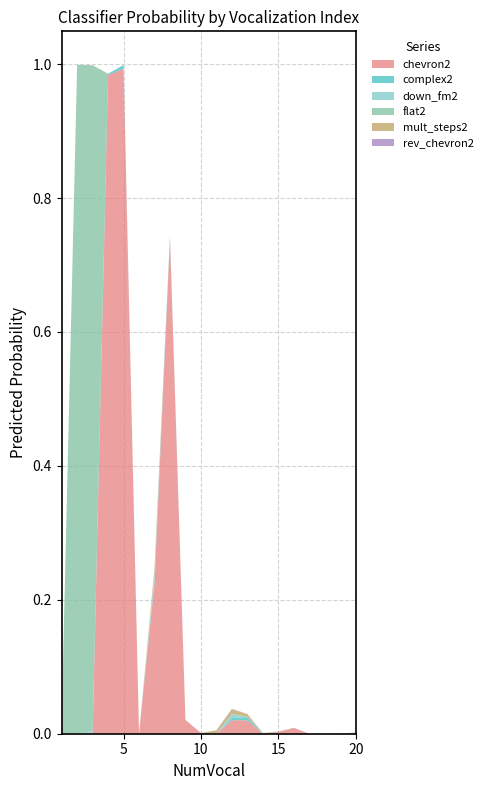

Reading left to right, list all the values displayed in this chart.

chevron2: 1=0.0	2=0.0	3=0.0	4=1.0	5=1.0	6=0.0	7=0.2	8=0.7	9=0.0	10=0.0	11=0.0	12=0.0	13=0.0	14=0.0	15=0.0	16=0.0	17=0.0	18=0.0	19=0.0	20=0.0
complex2: 1=0.0	2=0.0	3=0.0	4=0.0	5=0.0	6=0.0	7=0.0	8=0.0	9=0.0	10=0.0	11=0.0	12=0.0	13=0.0	14=0.0	15=0.0	16=0.0	17=0.0	18=0.0	19=0.0	20=0.0
down_fm2: 1=0.0	2=0.0	3=0.0	4=0.0	5=0.0	6=0.0	7=0.0	8=0.0	9=0.0	10=0.0	11=0.0	12=0.0	13=0.0	14=0.0	15=0.0	16=0.0	17=0.0	18=0.0	19=0.0	20=0.0
flat2: 1=0.0	2=1.0	3=1.0	4=0.0	5=0.0	6=0.0	7=0.0	8=0.0	9=0.0	10=0.0	11=0.0	12=0.0	13=0.0	14=0.0	15=0.0	16=0.0	17=0.0	18=0.0	19=0.0	20=0.0
mult_steps2: 1=0.0	2=0.0	3=0.0	4=0.0	5=0.0	6=0.0	7=0.0	8=0.0	9=0.0	10=0.0	11=0.0	12=0.0	13=0.0	14=0.0	15=0.0	16=0.0	17=0.0	18=0.0	19=0.0	20=0.0
rev_chevron2: 1=0.0	2=0.0	3=0.0	4=0.0	5=0.0	6=0.0	7=0.0	8=0.0	9=0.0	10=0.0	11=0.0	12=0.0	13=0.0	14=0.0	15=0.0	16=0.0	17=0.0	18=0.0	19=0.0	20=0.0